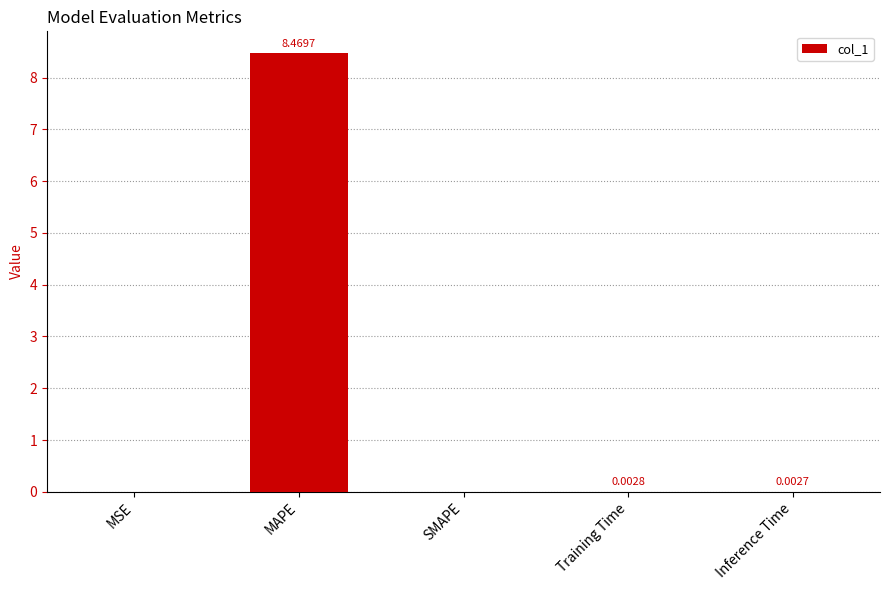

Between Training Time and Inference Time, which is larger?

Training Time